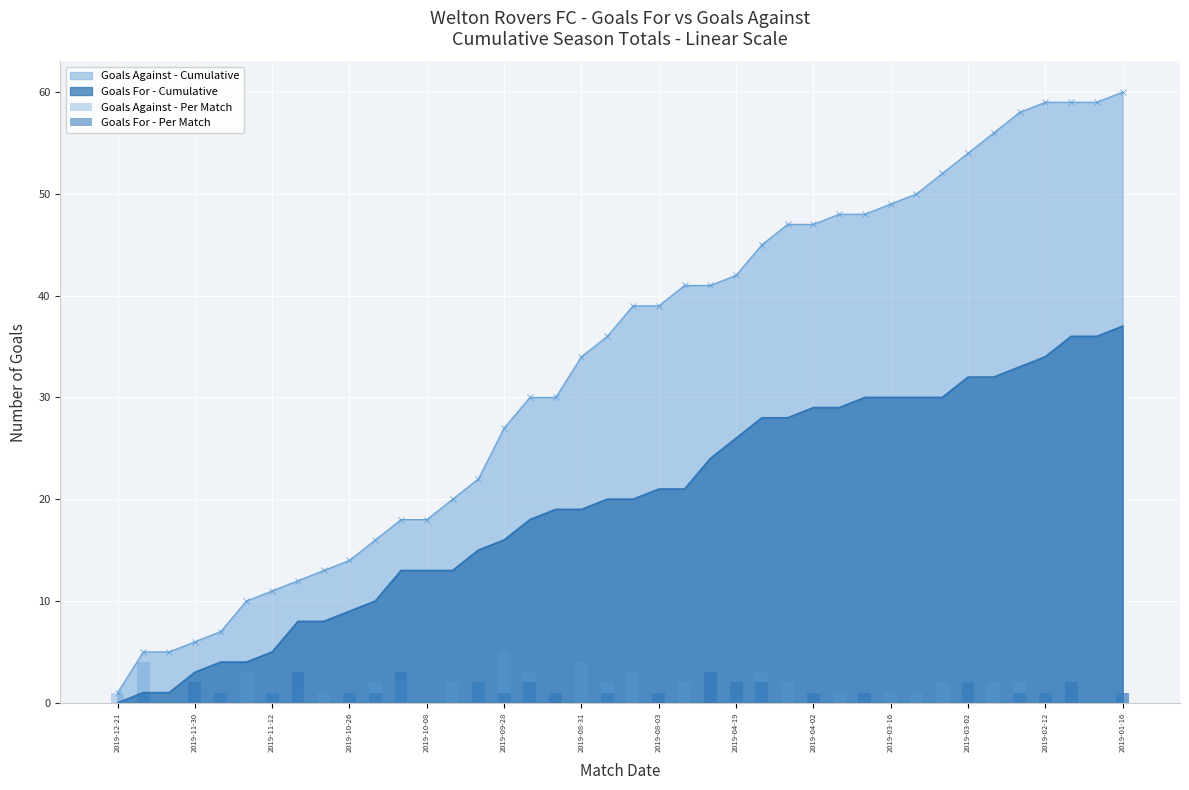

True or false: Goals For - Cumulative has a value of 29 at 2019-04-02.

True